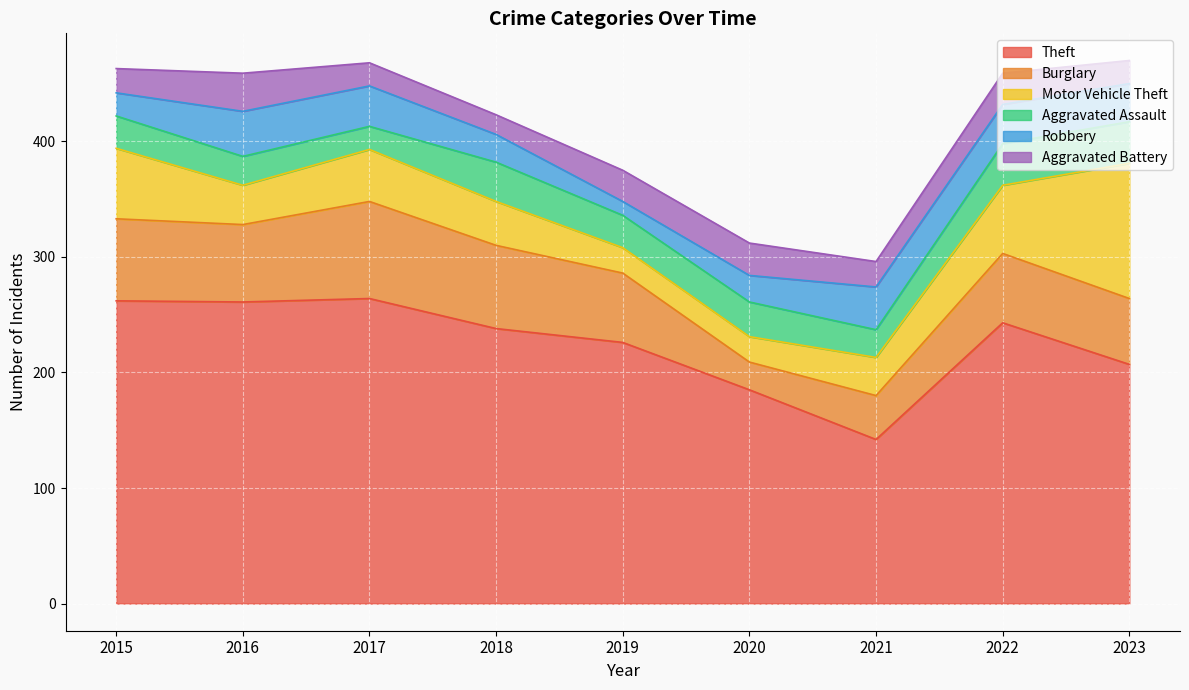

Read the Motor Vehicle Theft value at 2019.

22